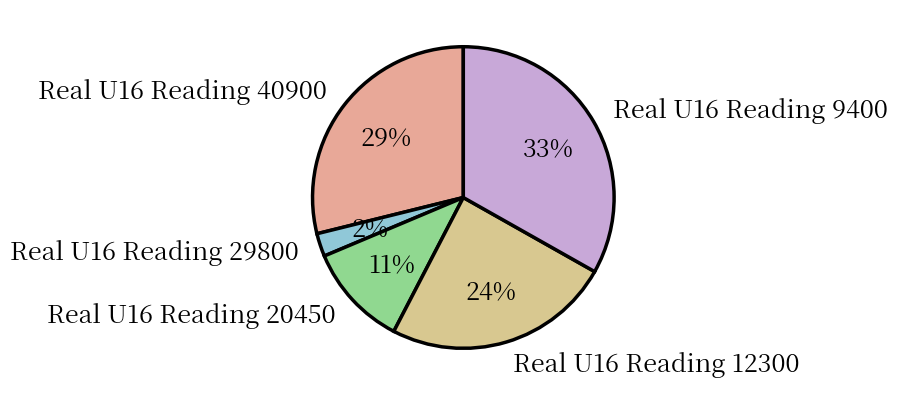

What is the largest slice in the pie chart?

Real U16 Reading 9400